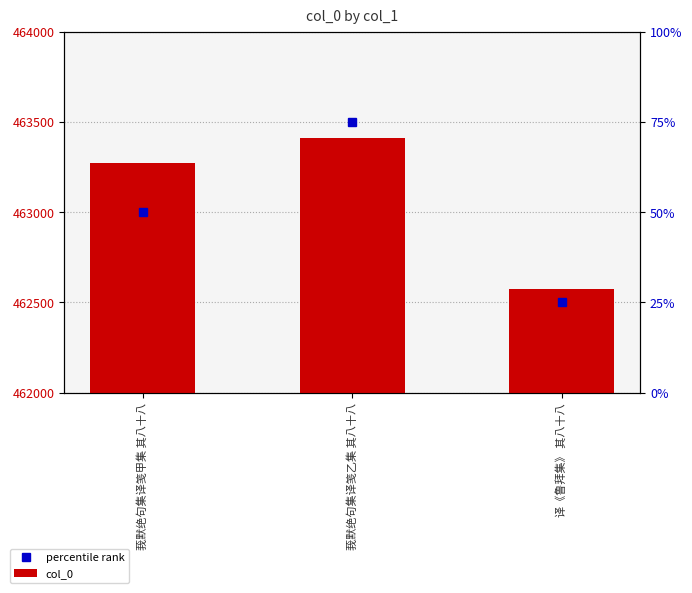

The chart shows a value of 463411 at 莪默绝句集译笺乙集 其八十八. True or false?

True